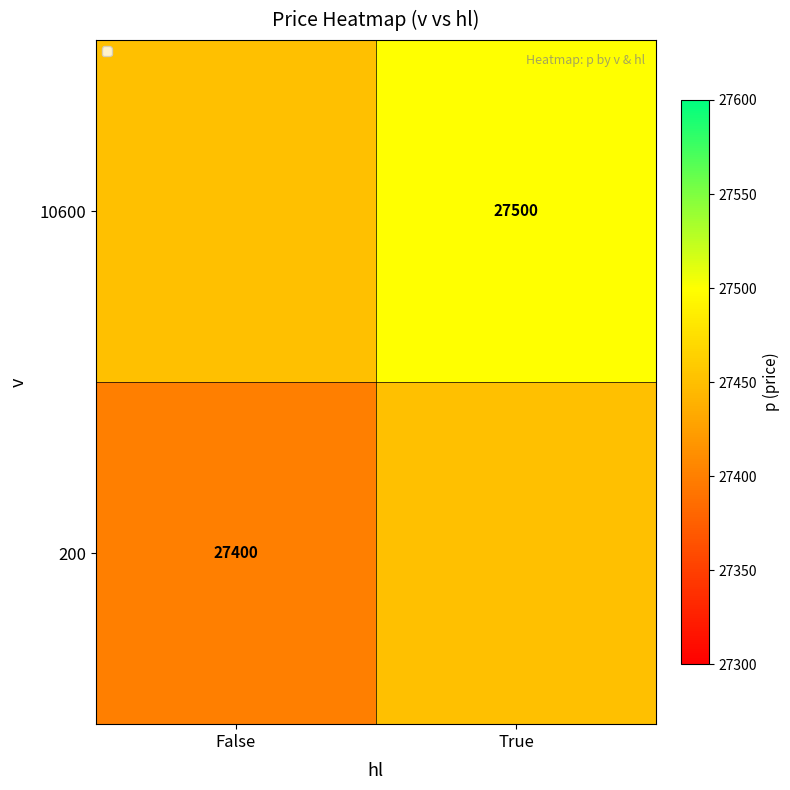

True or false: 200 has a value of 6457 at False.

False